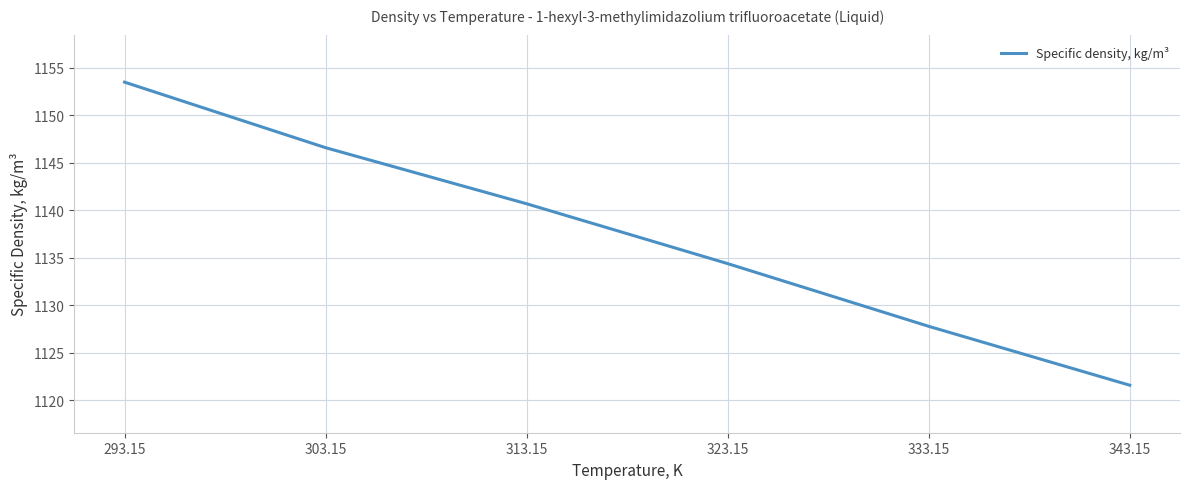

Reading left to right, what are all the values shown in this chart?

293.15=1153.5	303.15=1146.6	313.15=1140.7	323.15=1134.4	333.15=1127.8	343.15=1121.6